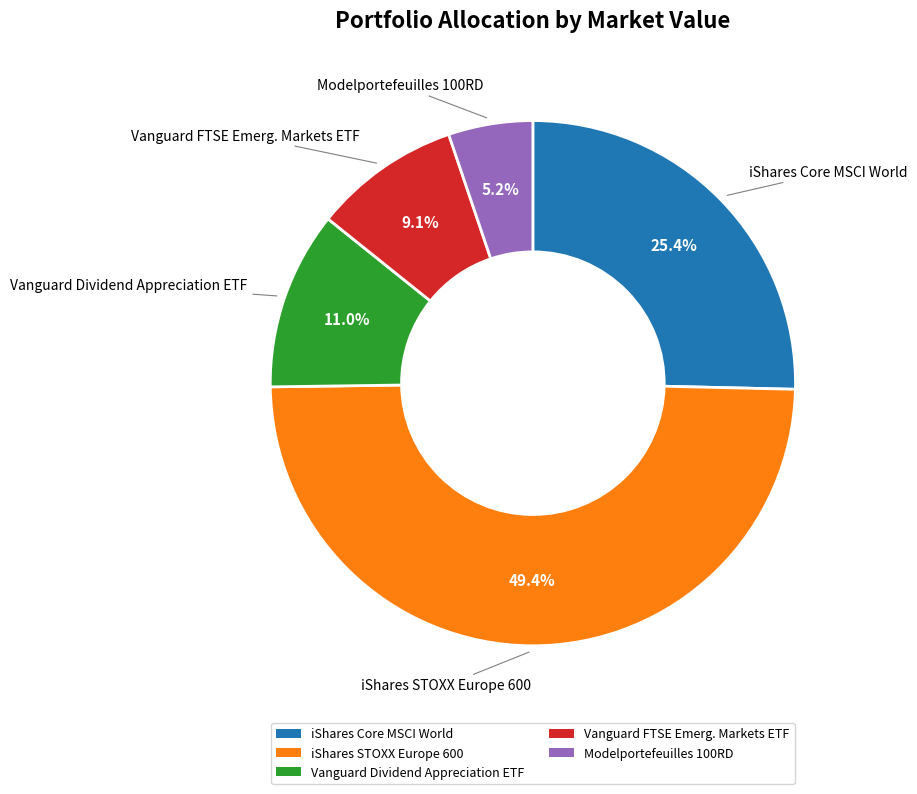

Is there a majority slice in this chart?

No